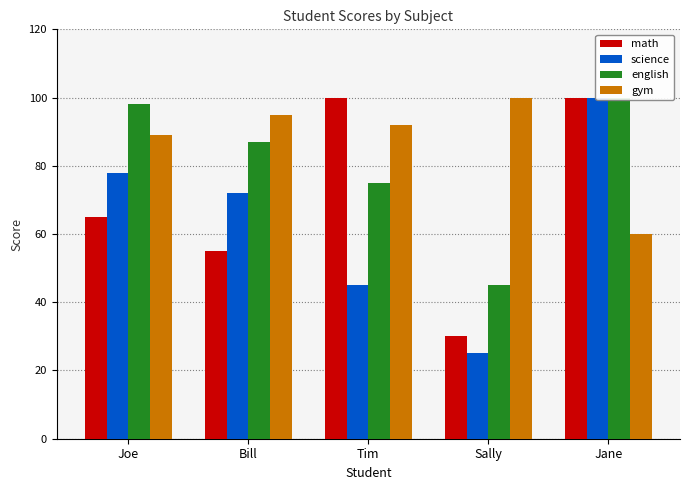

The value of gym at Tim is 92. True or false?

True